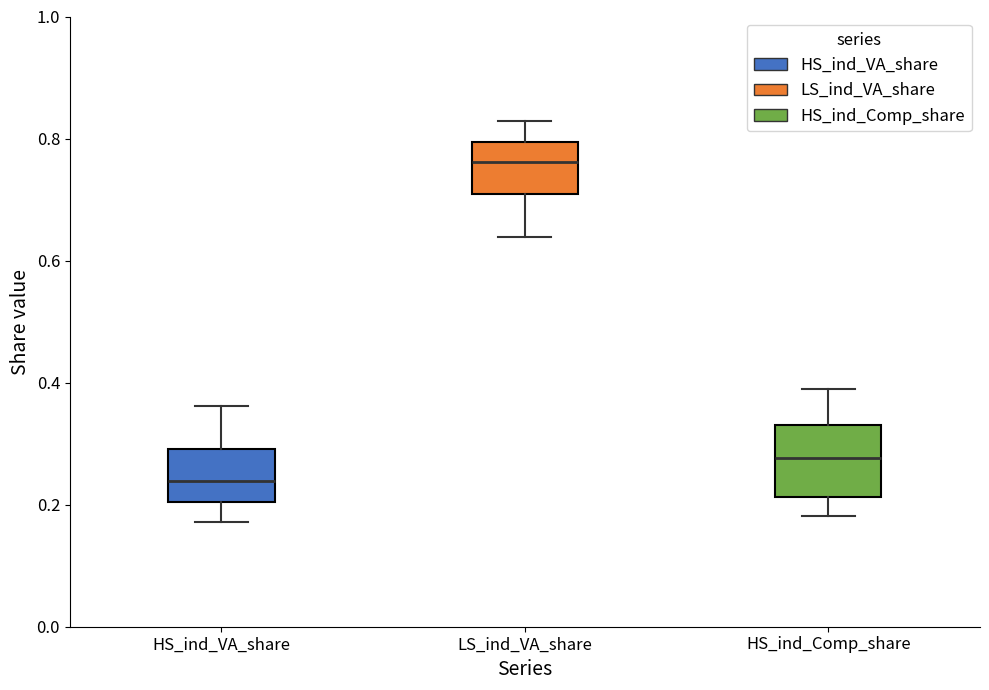

Where is the upper edge of the box for HS_ind_Comp_share on the y-axis? The values are not printed on the chart, so give them approximately, as read against the axis.

0.34